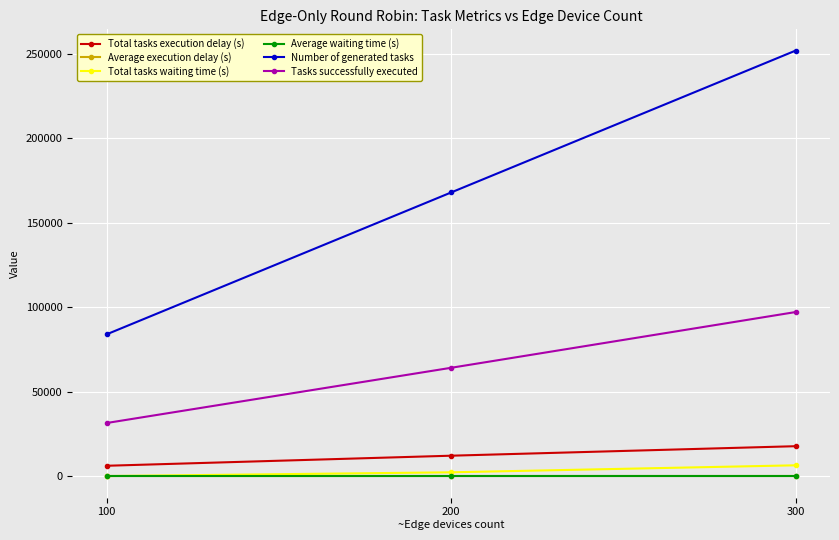

Is the value of Average execution delay (s) at 300 greater than the value of Tasks successfully executed at 100?

No